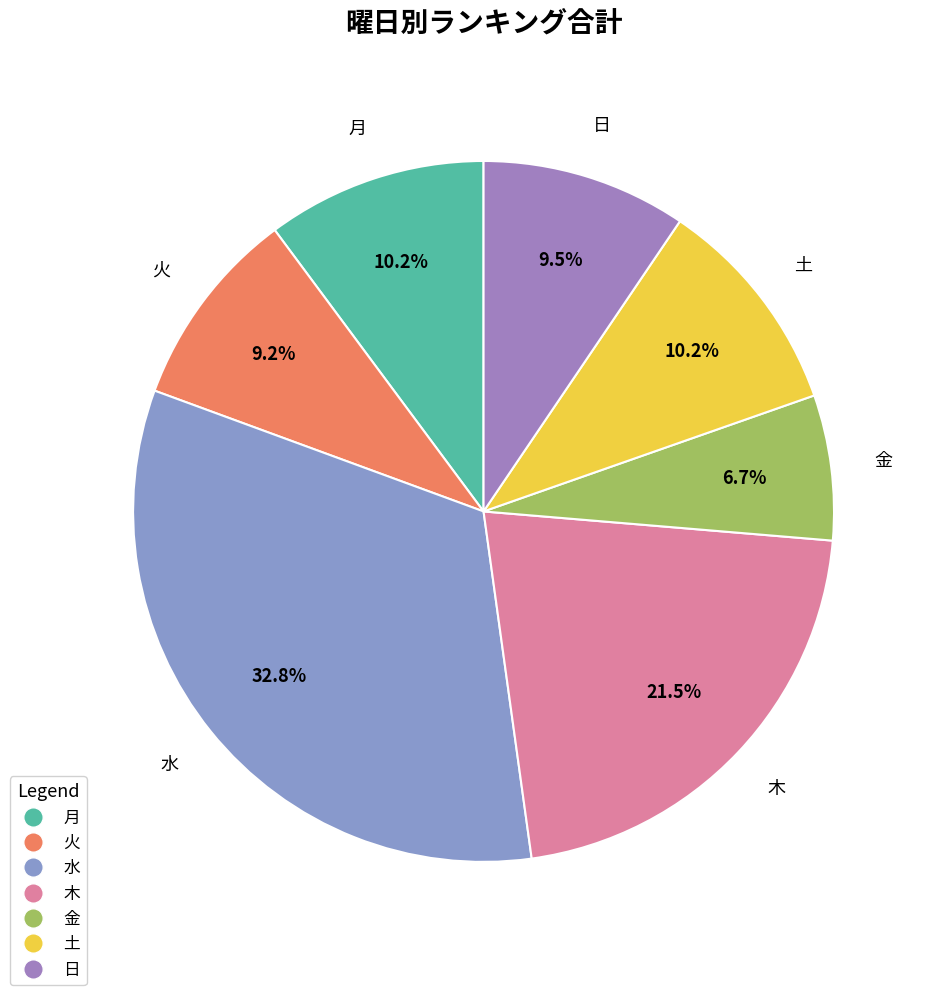

How many segments does this pie chart have?

7